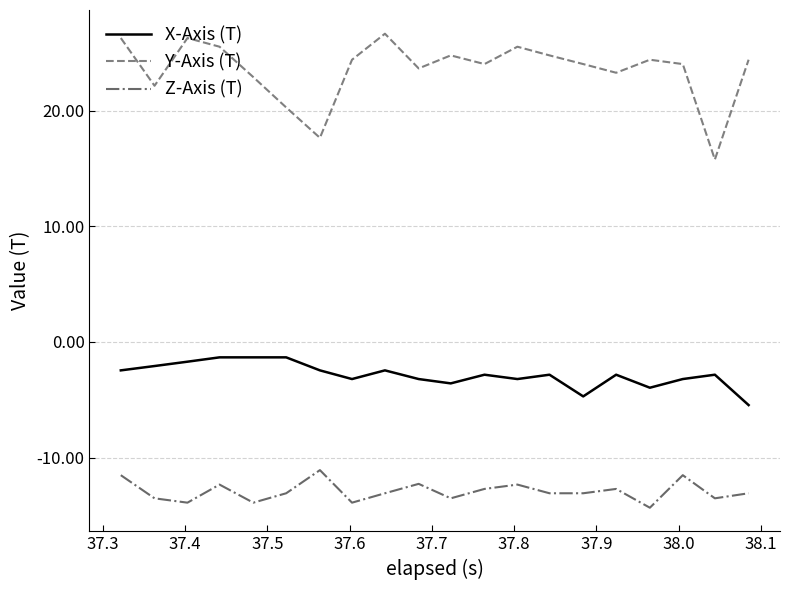

Reading left to right, transcribe all the data shown in this chart.

X-Axis (T): -2.5	-2.1	-1.7	-1.3	-1.3	-1.3	-2.5	-3.2	-2.5	-3.2	-3.6	-2.8	-3.2	-2.8	-4.7	-2.8	-4.0	-3.2	-2.8	-5.5
Y-Axis (T): 26.3	22.1	26.3	25.5	22.9	20.3	17.6	24.4	26.6	23.6	24.8	24.0	25.5	24.8	24.0	23.3	24.4	24.0	15.8	24.4
Z-Axis (T): -11.5	-13.5	-13.9	-12.3	-13.9	-13.1	-11.1	-13.9	-13.1	-12.3	-13.5	-12.7	-12.3	-13.1	-13.1	-12.7	-14.3	-11.5	-13.5	-13.1